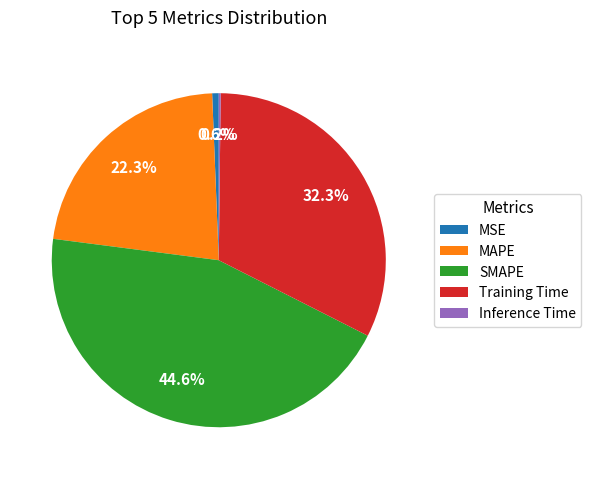

To the nearest percent, what percentage of the pie is Training Time?

32%